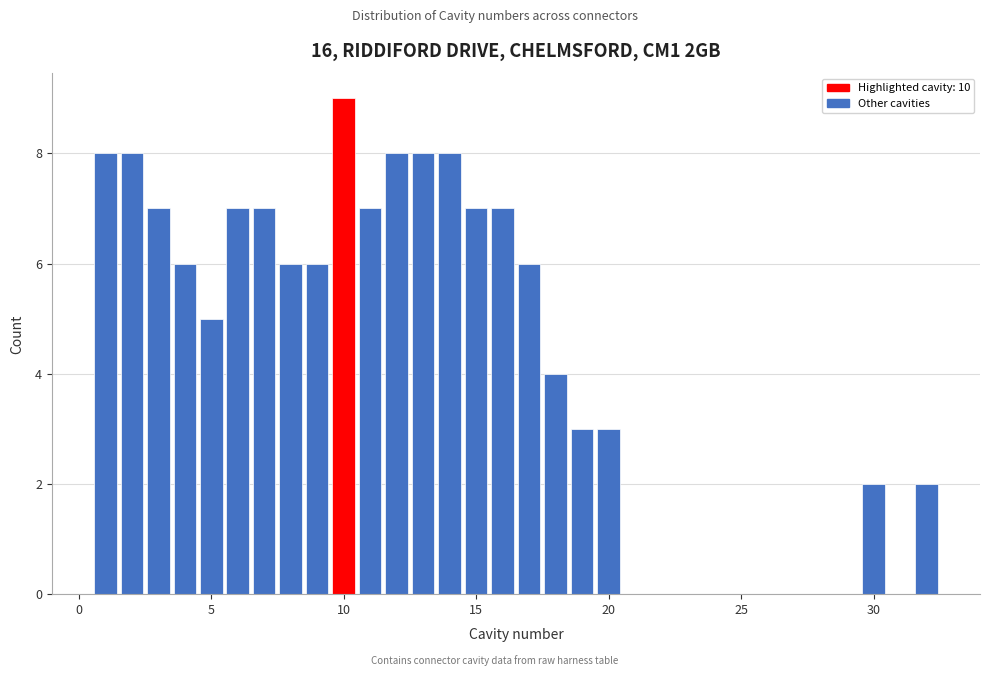

Read against the x-axis, roughly where is the centre of the tallest bar?

10.0